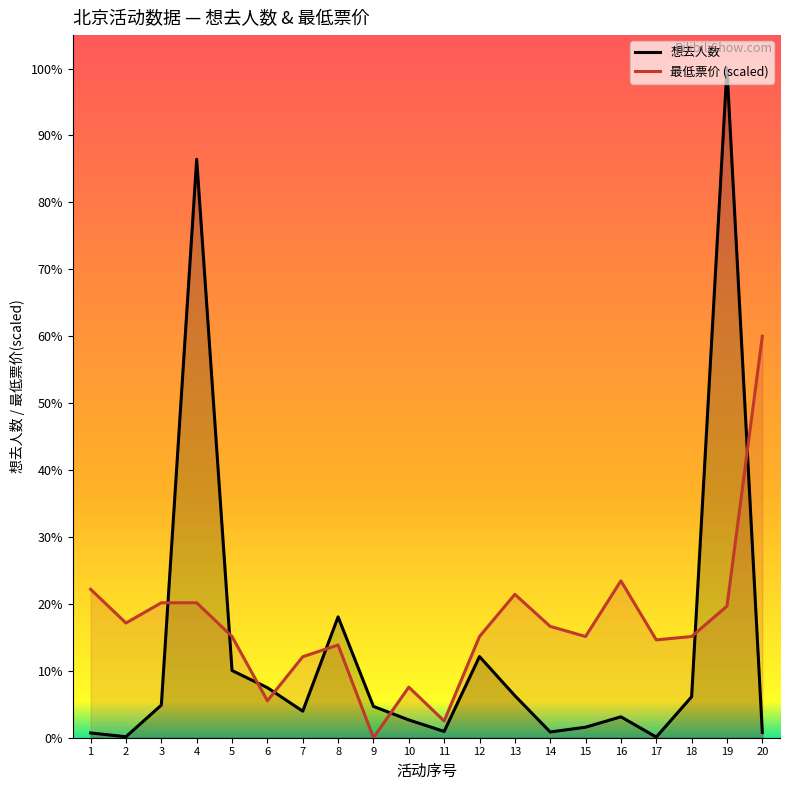

List the series in order of their overall mean, lowest first.

想去人数, 最低票价 (scaled)